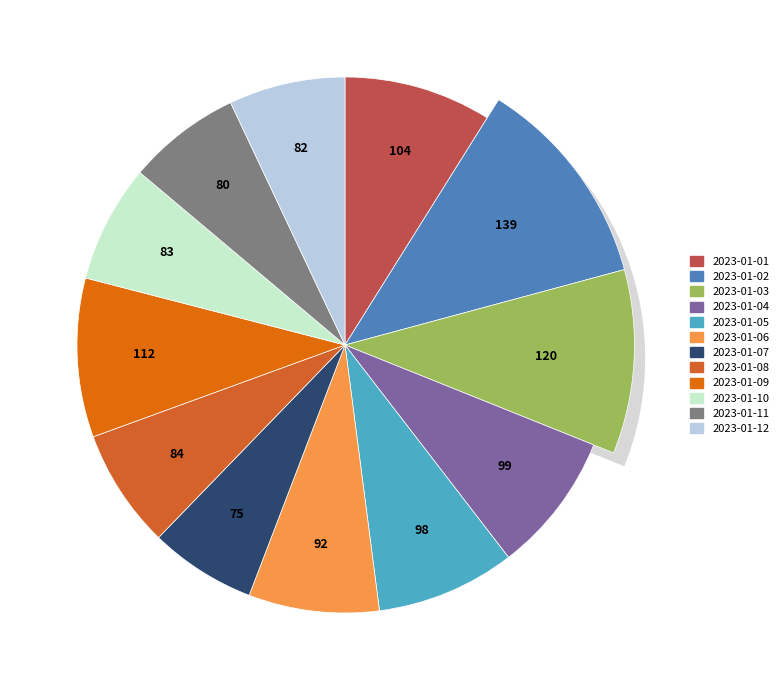

Does 2023-01-02 represent more than half of the total?

No